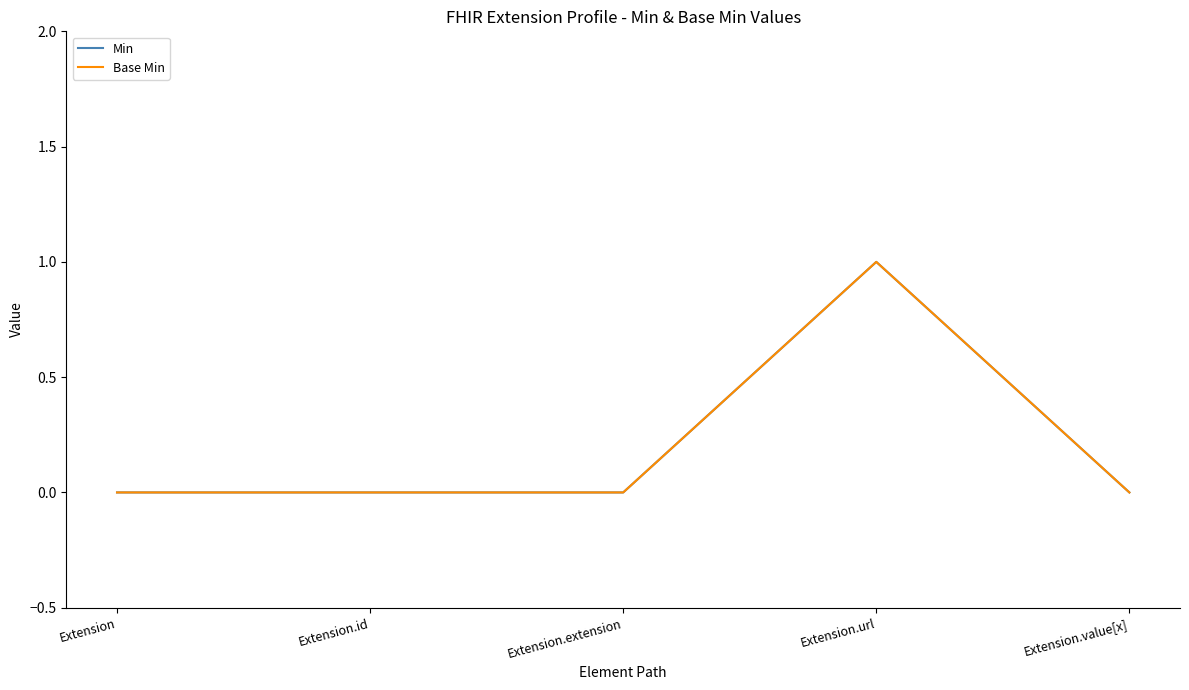

Does the chart display data point markers on the line(s)?

No